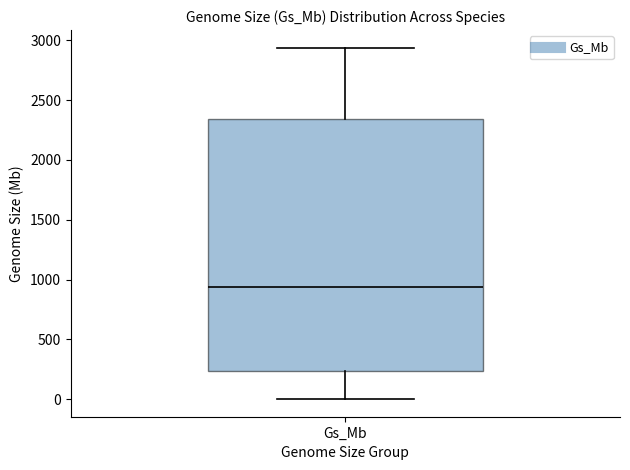

Where does the upper whisker of the box for Gs_Mb end on the y-axis? The values are not printed on the chart, so give them approximately, as read against the axis.

2950